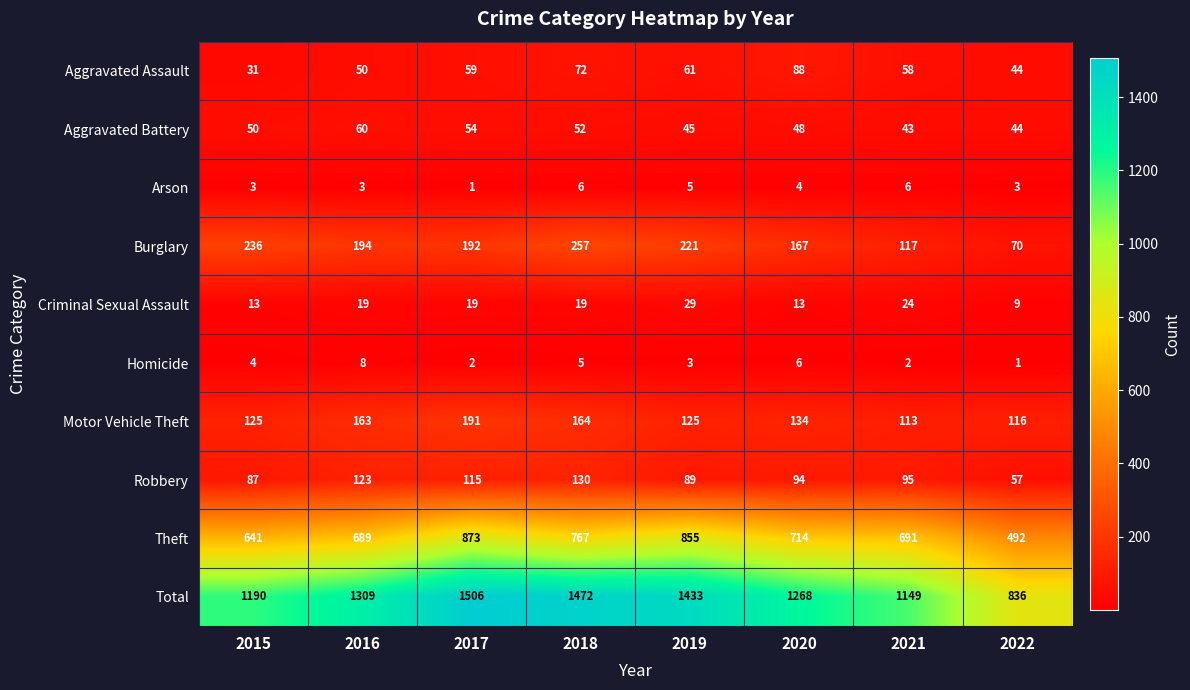

What is the greatest value displayed?

1506